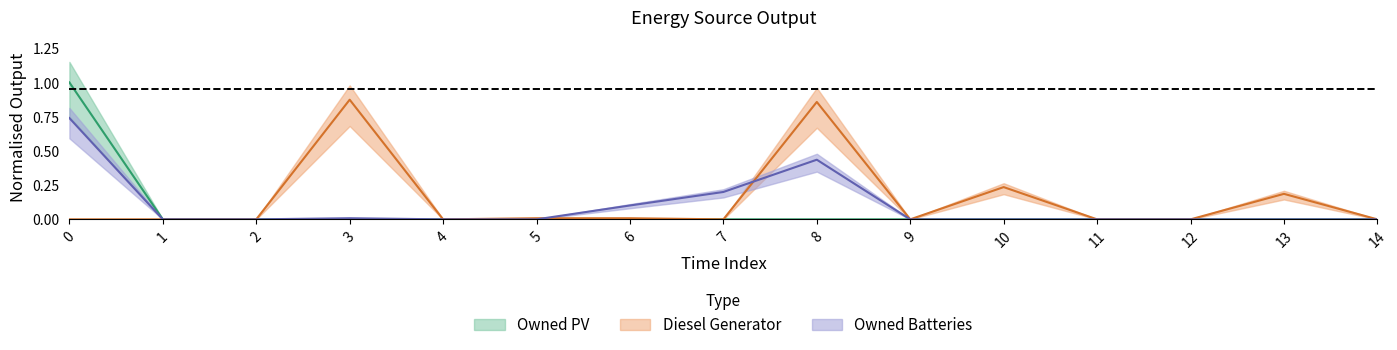

Reading left to right, extract all data points from this chart.

Diesel Generator: 0.0	0.0	0.0	0.9	0.0	0.0	0.0	0.0	0.9	0.0	0.2	0.0	0.0	0.2	0.0
Owned PV: 1.0	0.0	0.0	0.0	0.0	0.0	0.0	0.0	0.0	0.0	0.0	0.0	0.0	0.0	0.0
Owned Batteries: 0.7	0.0	0.0	0.0	0.0	0.0	0.1	0.2	0.4	0.0	0.0	0.0	0.0	0.0	0.0